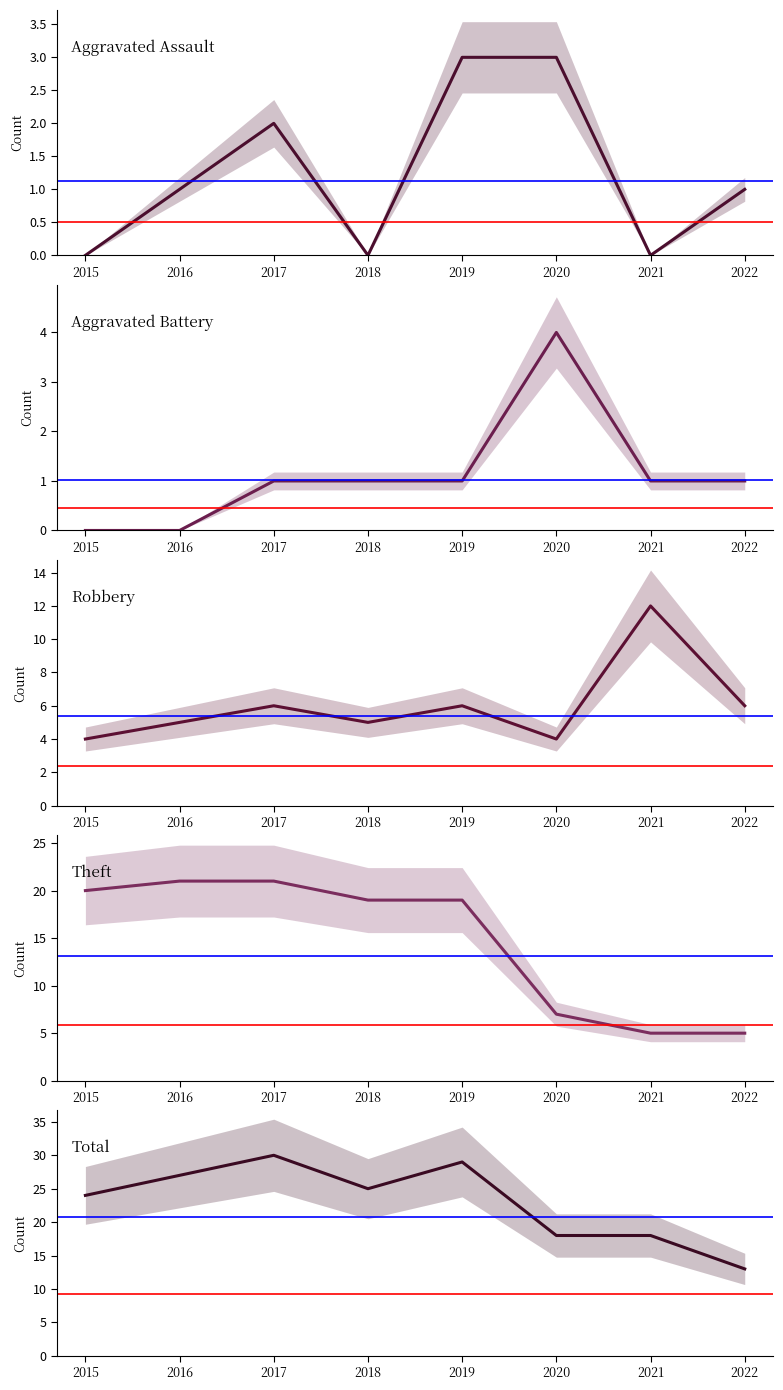

What value does the Aggravated Battery series have at 2017?

1